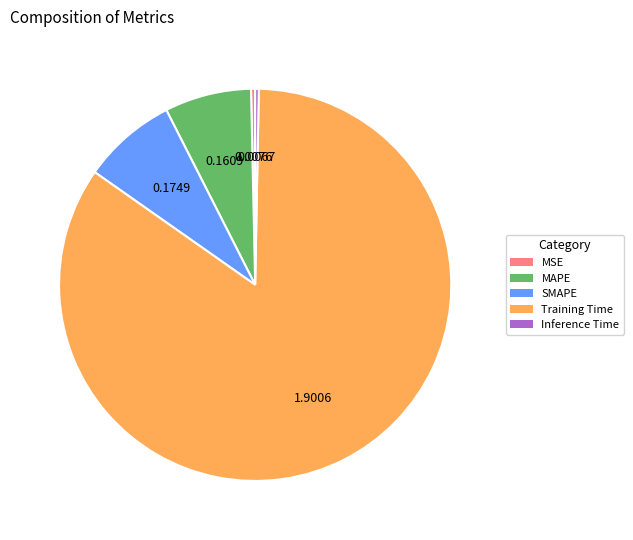

Which slice is the largest?

Training Time